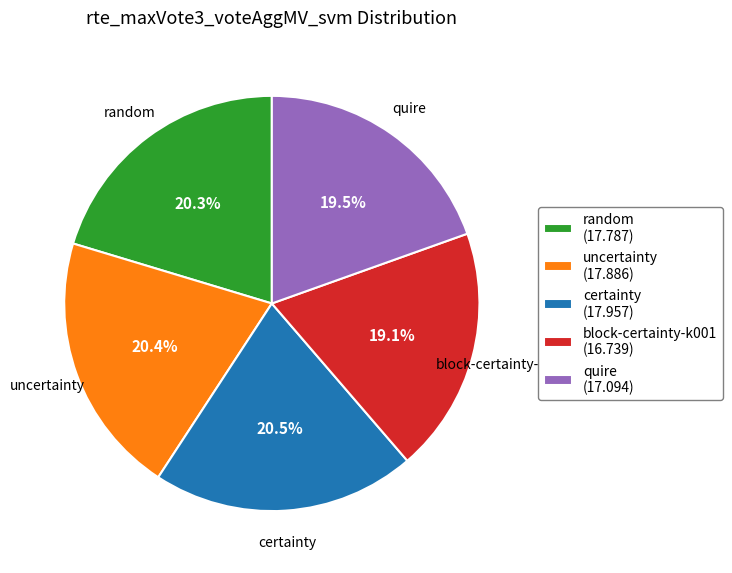

Is uncertainty the majority of the pie?

No